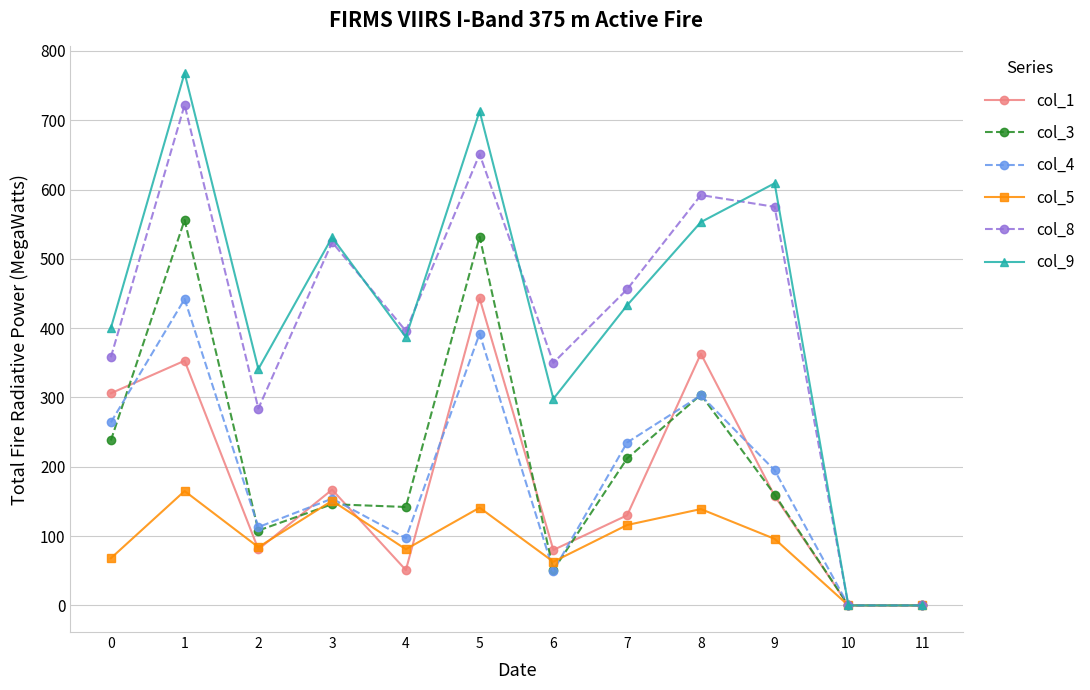

Between 5 and 9, which series saw the biggest shift?

col_3